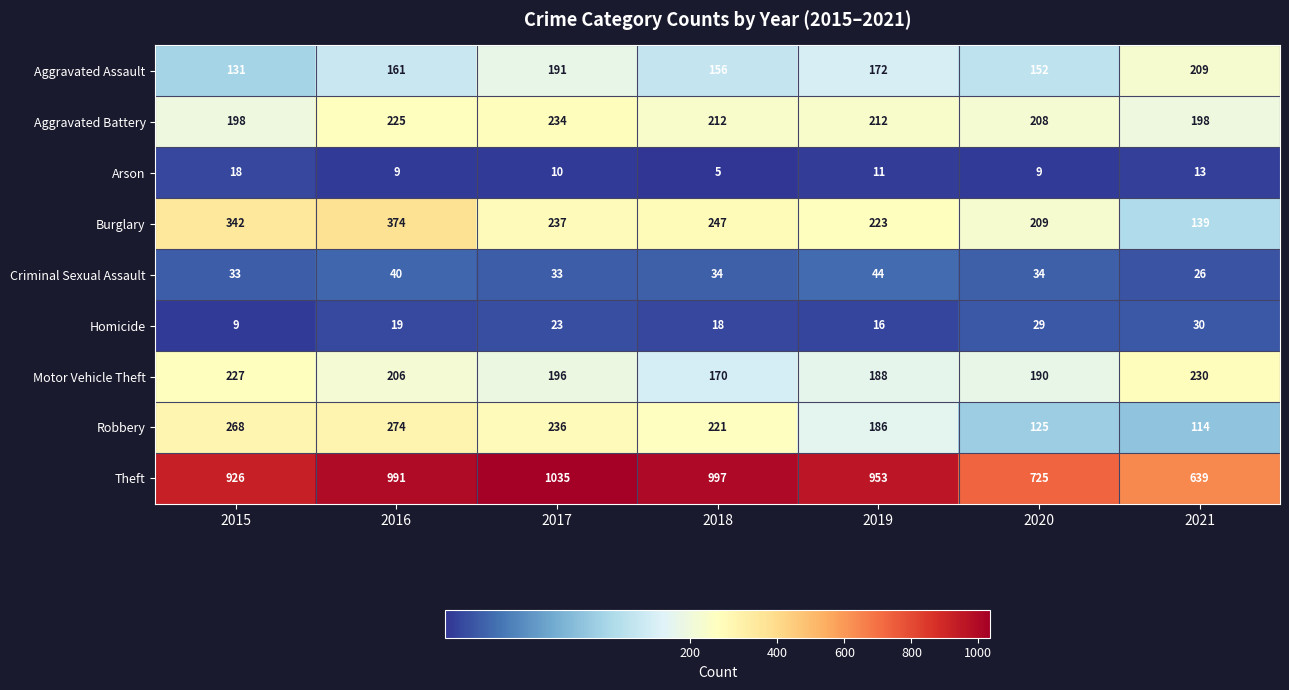

Is it true that Arson equals 18 at 2017?

False